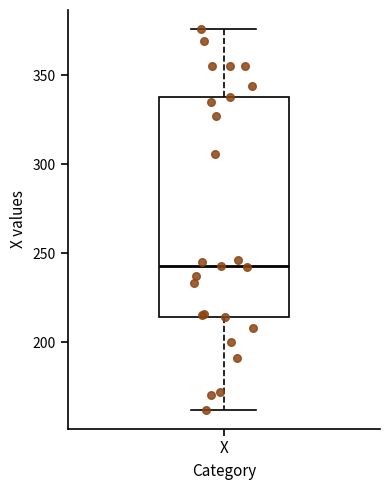

Read this box plot against the y-axis: the position of the median line, the range covered by the box, and the ends of both whiskers. The values are not printed on the chart, so give them approximately, as read against the axis.

median 245, box 215 to 340, whiskers 160 to 375